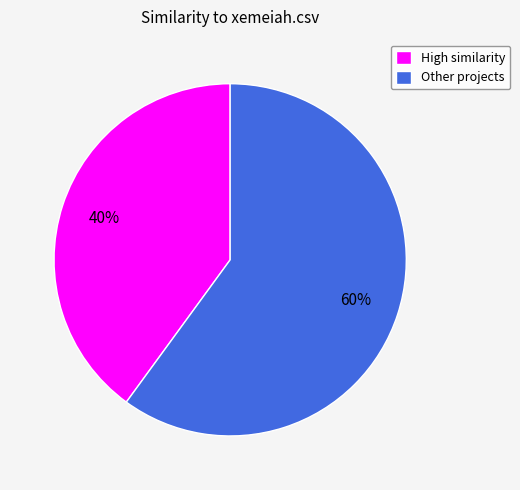

Which slice is the smallest?

High similarity